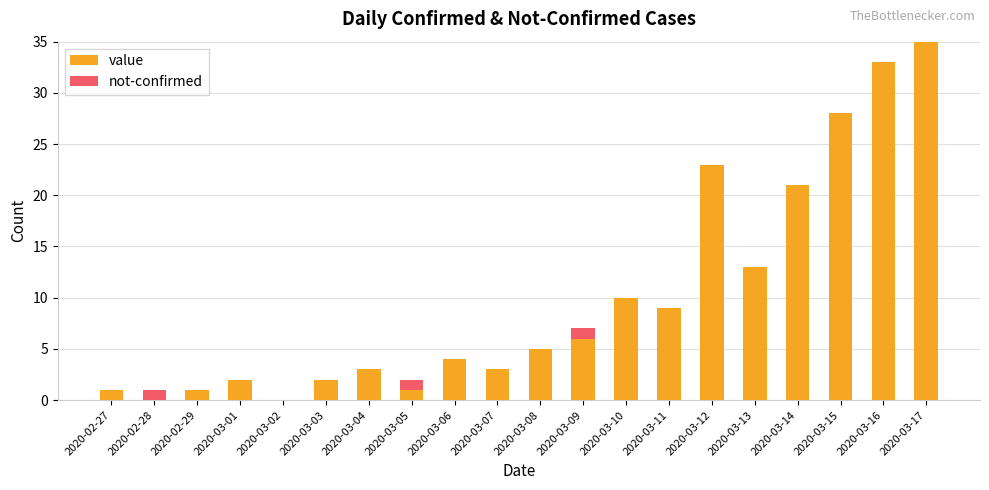

The value series shows 4 at 2020-03-06. True or false?

True